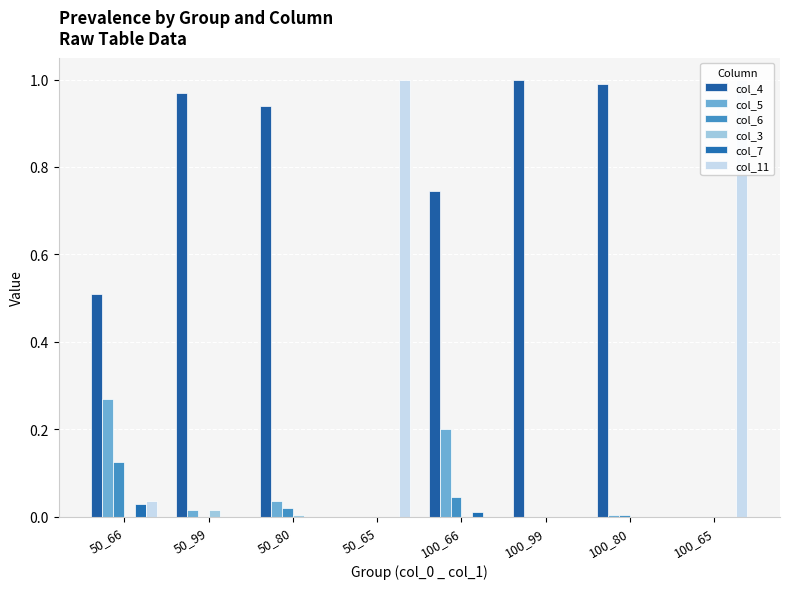

What position from the right is 50_66?

8